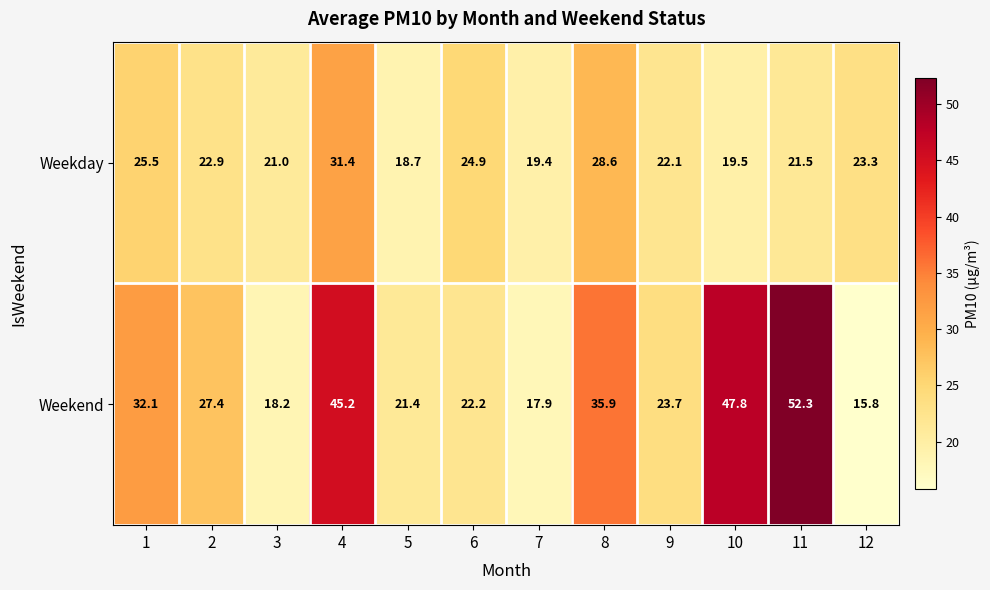

Which category has the highest value across all series?

11